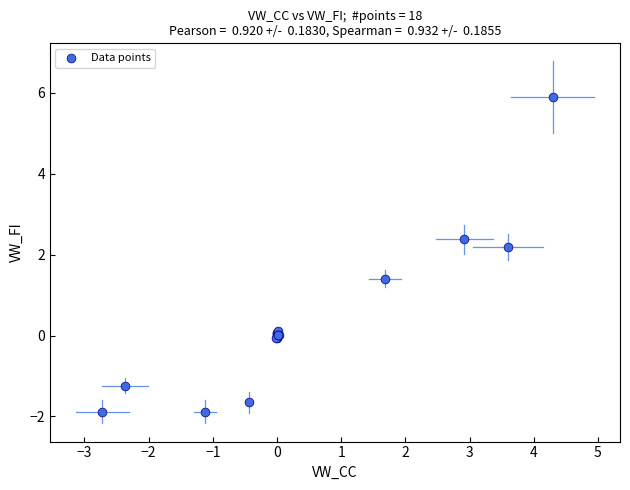

What Y value in the scatter plot is closest to 2?

2.2